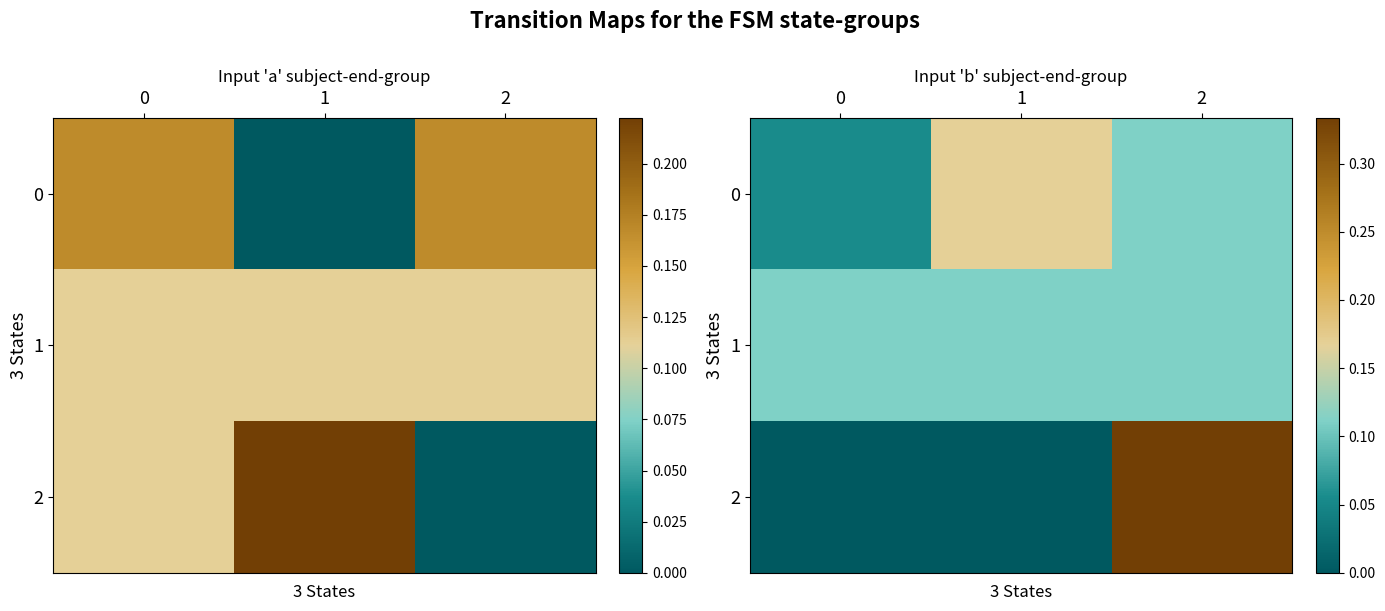

Count the number of data series in this chart.

3